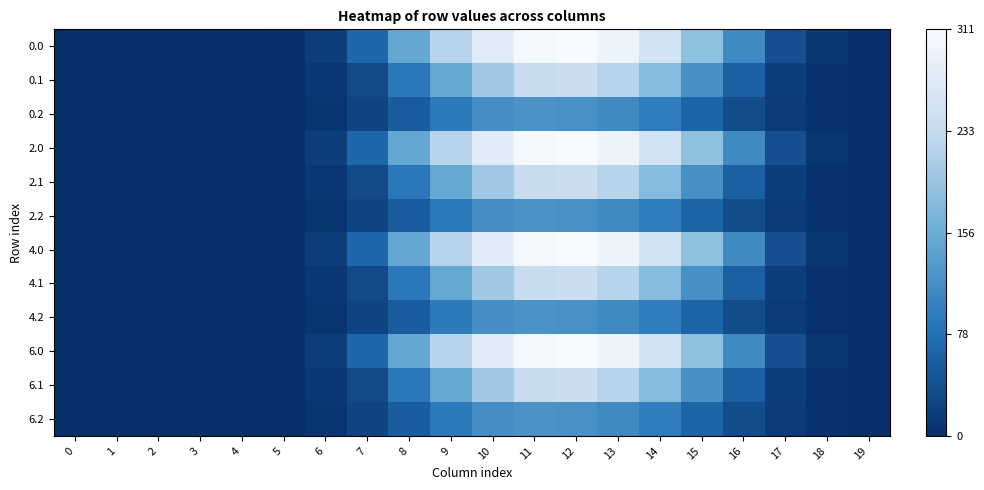

How many data points does each series have?

20